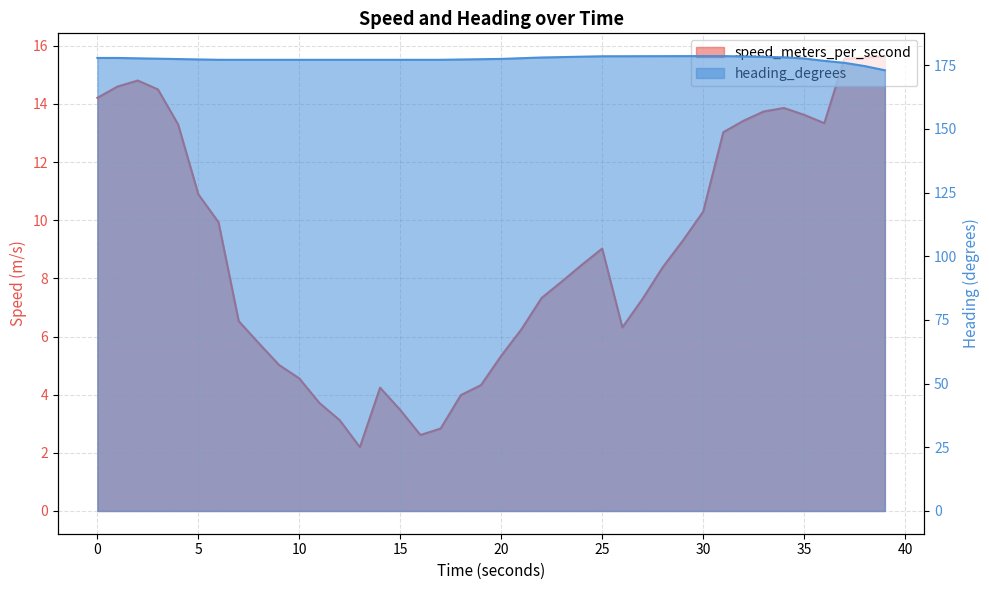

Rank the series by their average value, from lowest to highest.

speed_meters_per_second, heading_degrees